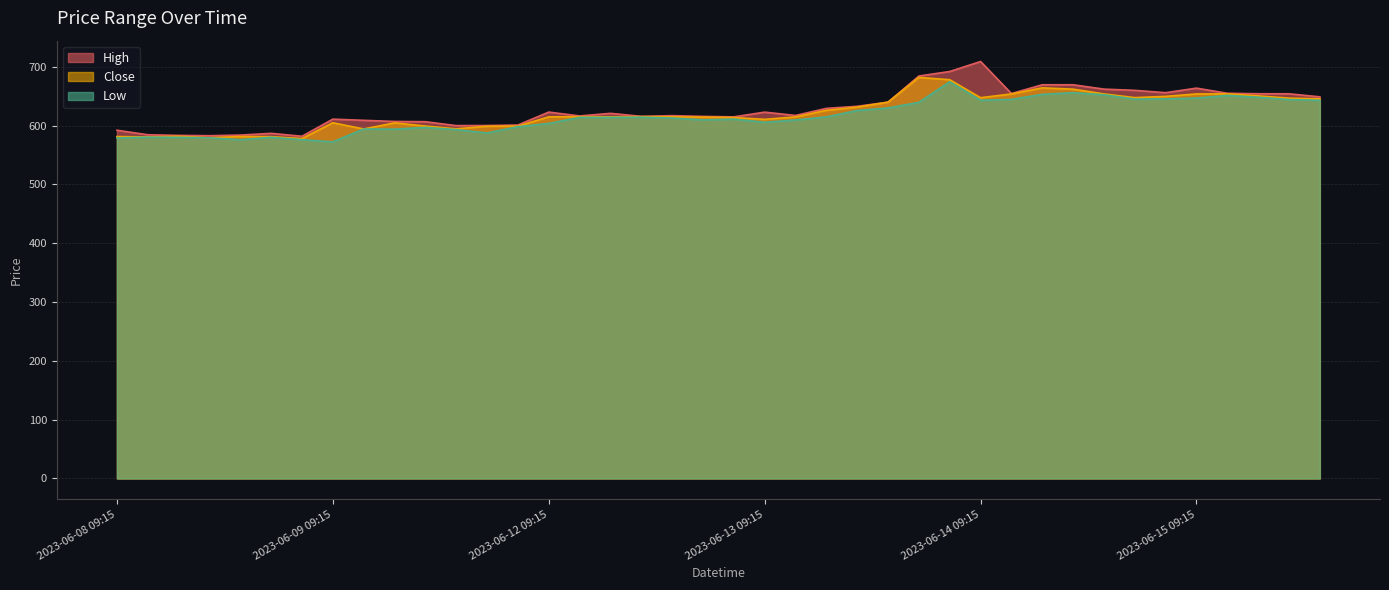

Is it true that Low equals 909.0 at 2023-06-12 11:15?

False